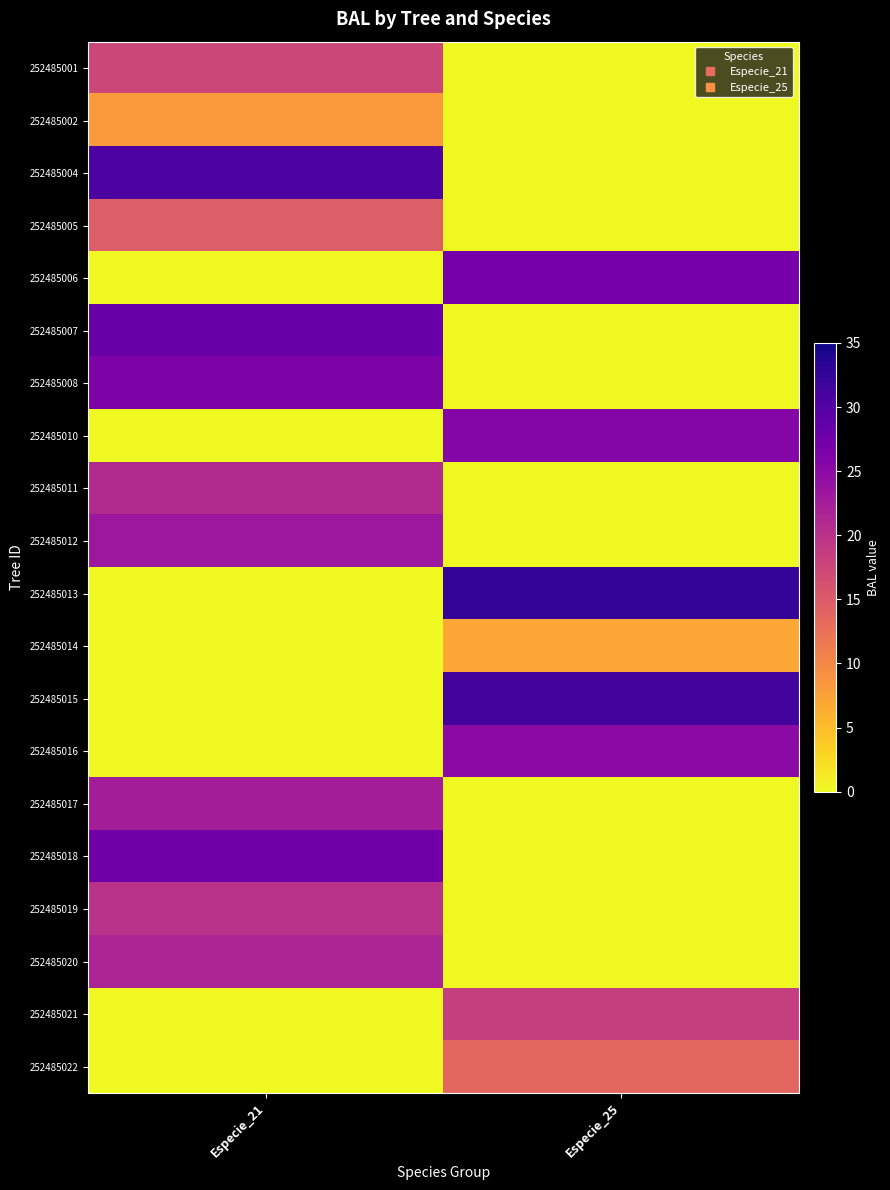

What is the difference between the highest and lowest values at Especie_25?

32.4